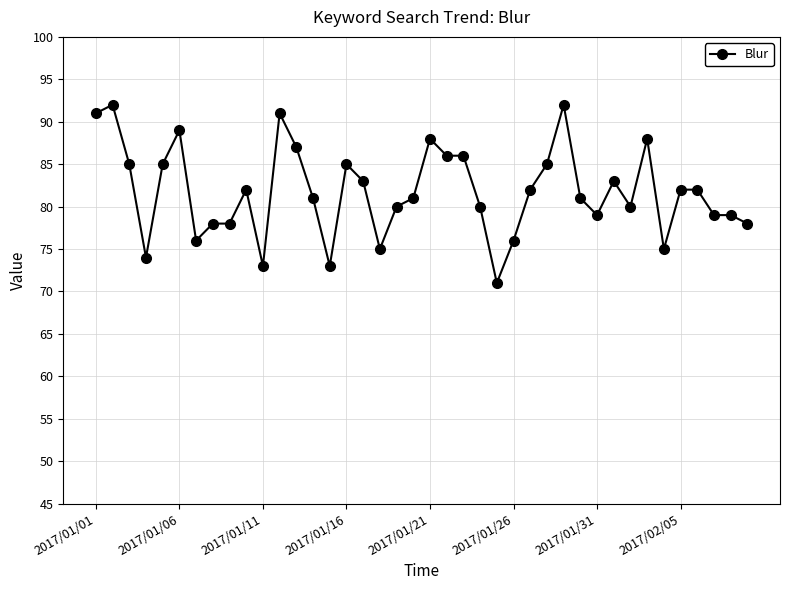

What is the difference between the maximum and minimum values?

21